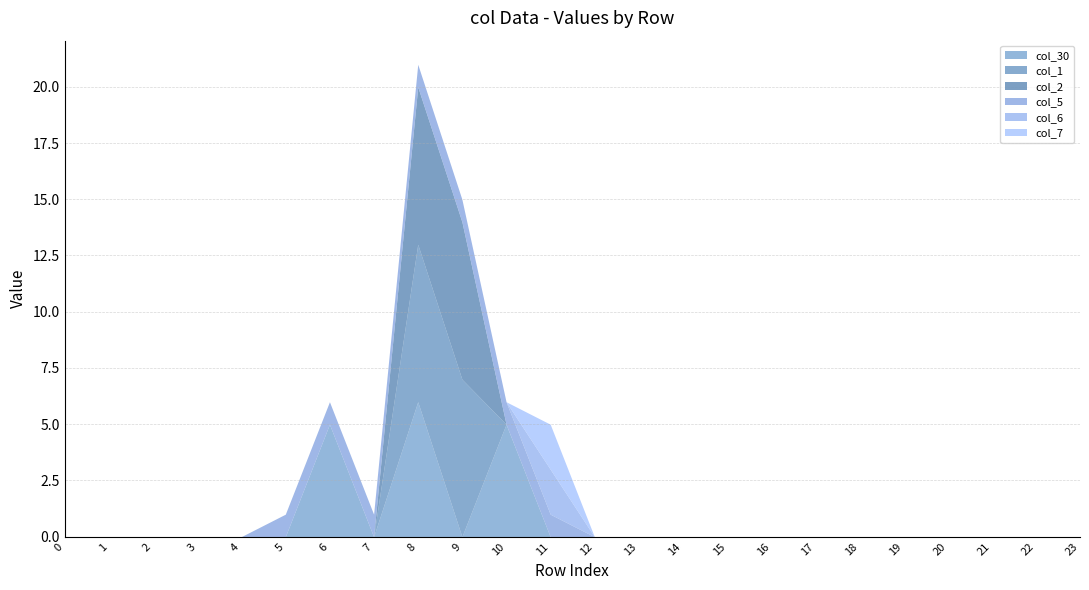

What is the difference between the highest and lowest values at 10?

5